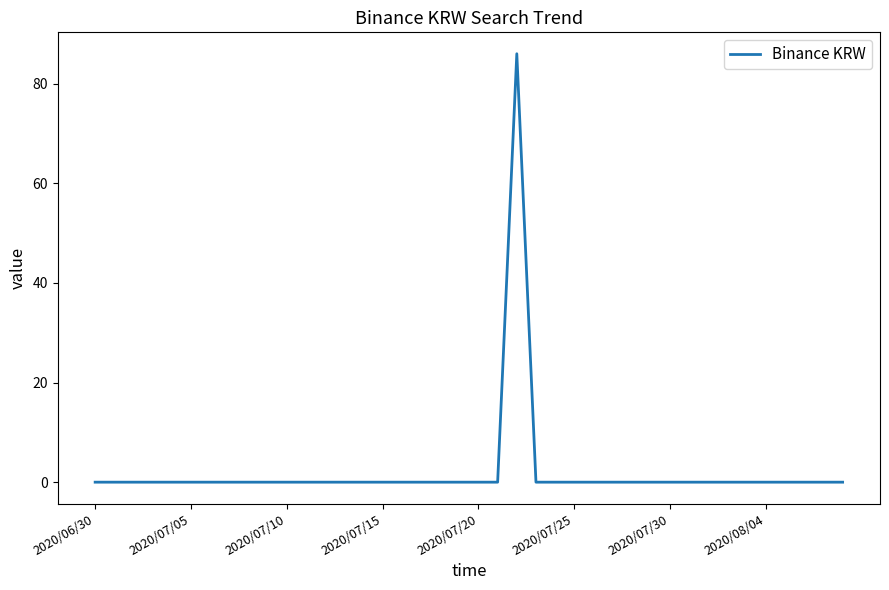

What is the maximum value shown in the chart?

86